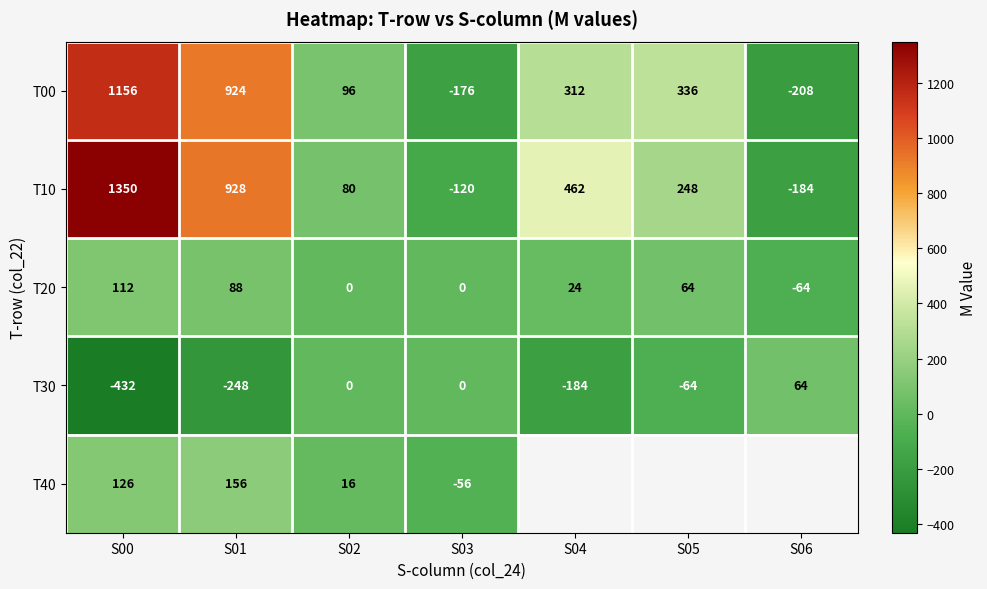

How many values in the T00 series are below 312?

3